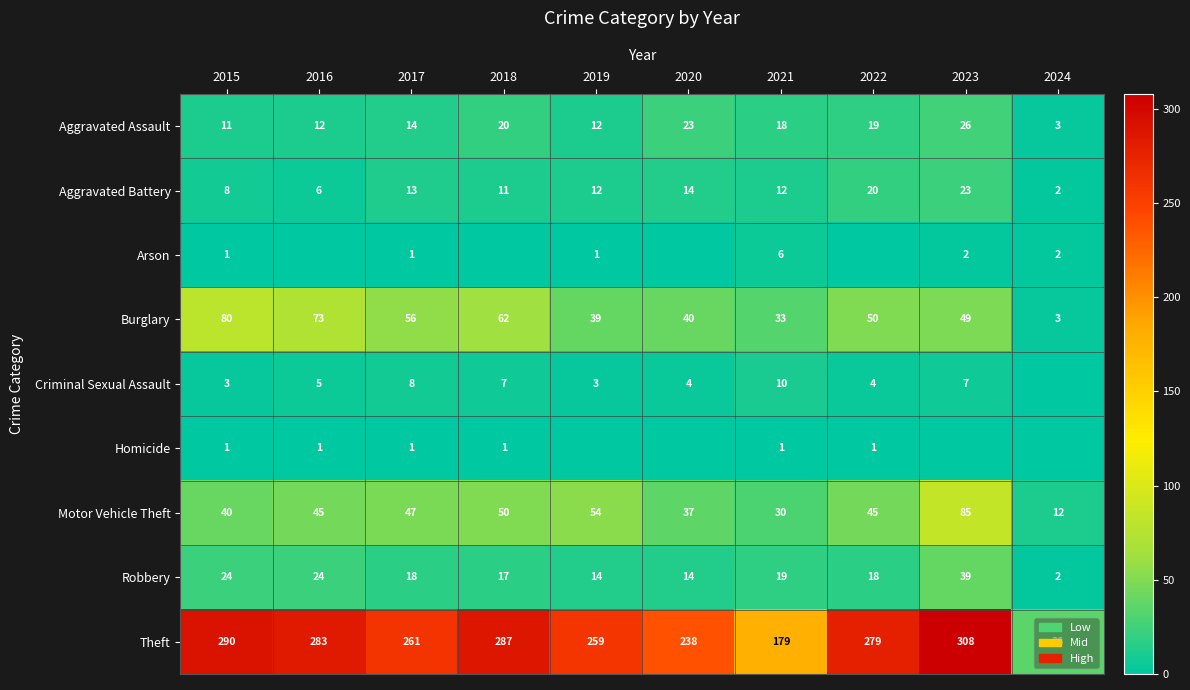

True or false: Burglary has a value of 33 at 2021.

True